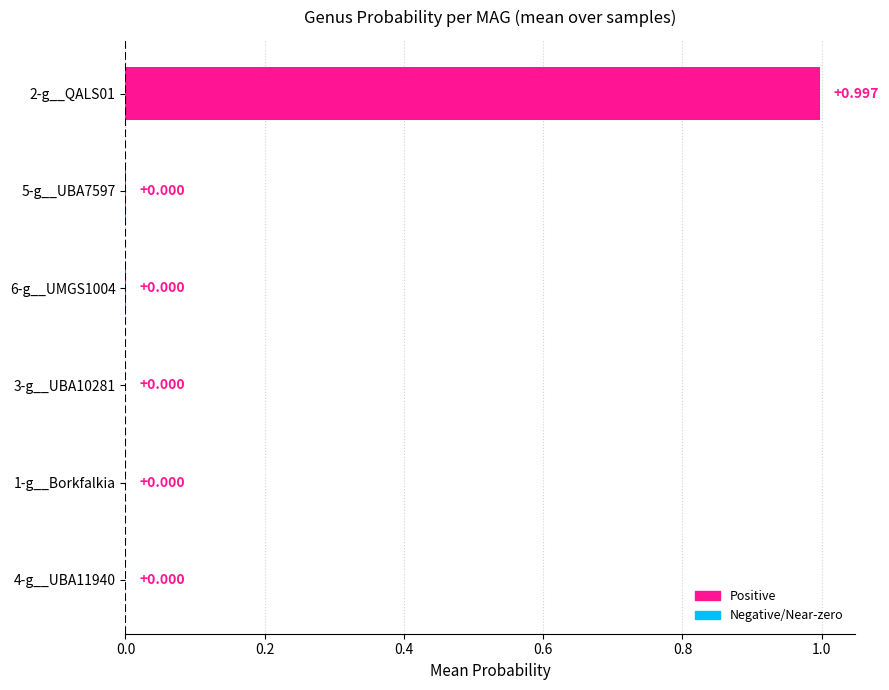

How many series are shown in this chart?

1